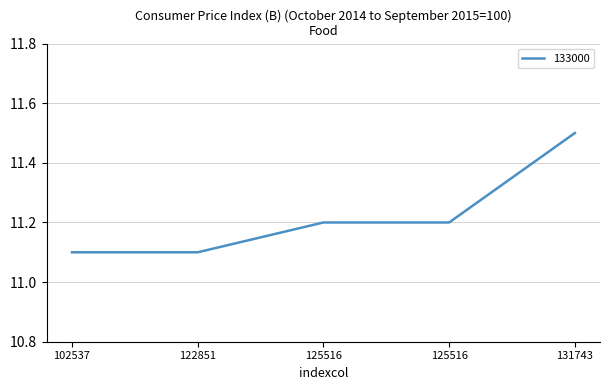

Is it true that the value at 125516 is 11.2?

True